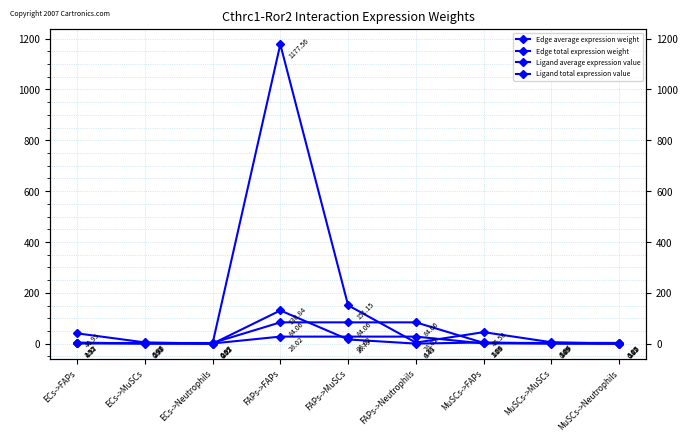

In Edge total expression weight, how many points are lower than both neighbors (excluding endpoints)?

2